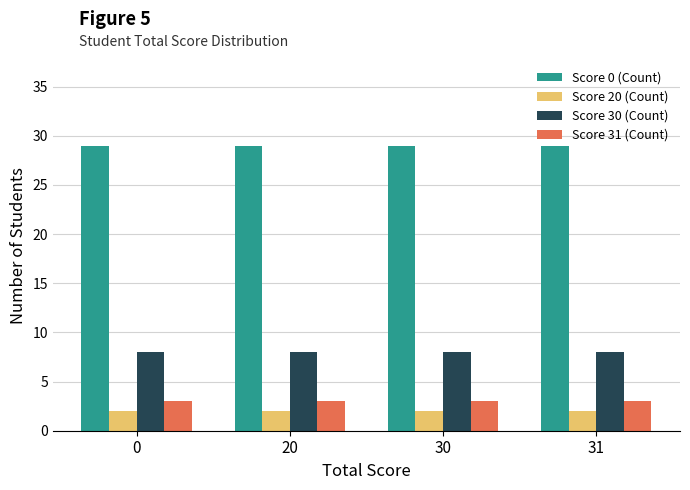

What value does the Score 20 (Count) series have at 30?

2